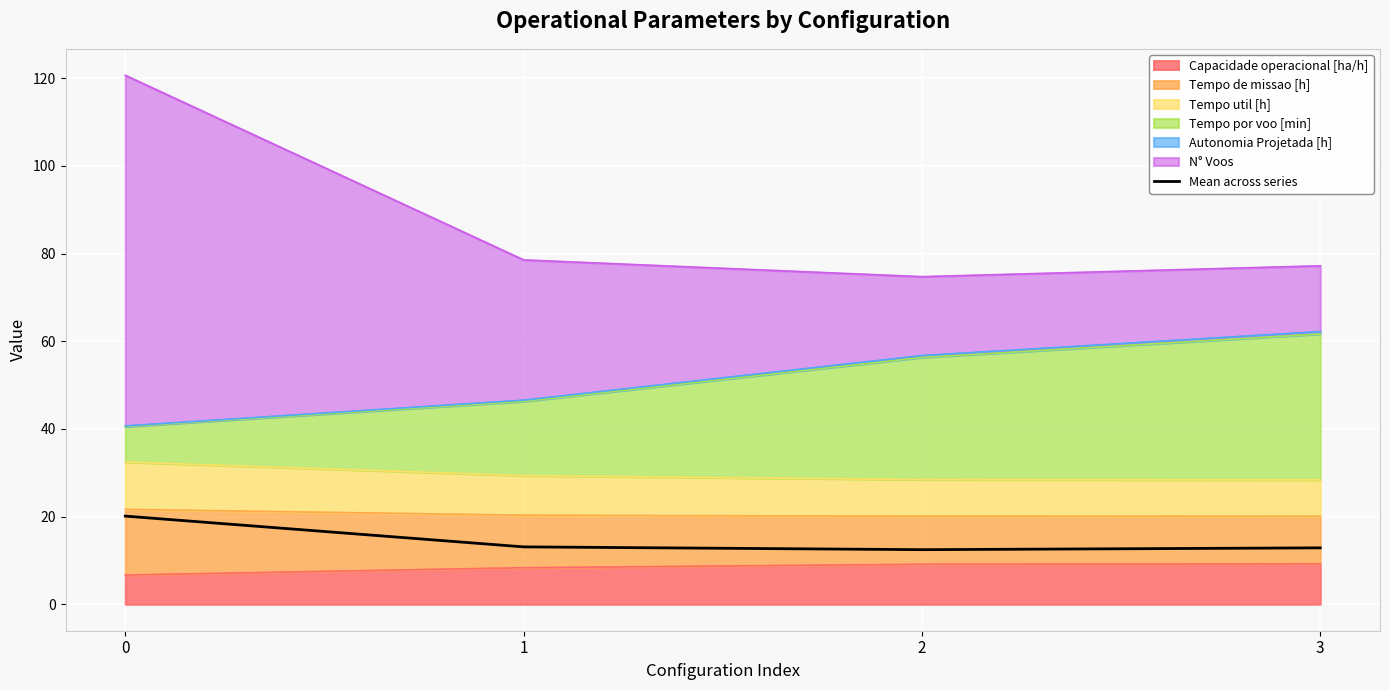

True or false: the data shows 6.4 at 2.

False